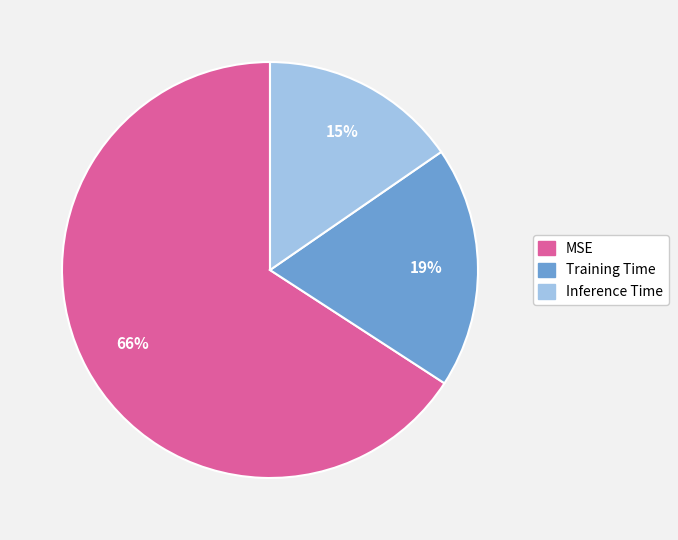

Do MSE and Training Time together represent more than half of the pie?

Yes